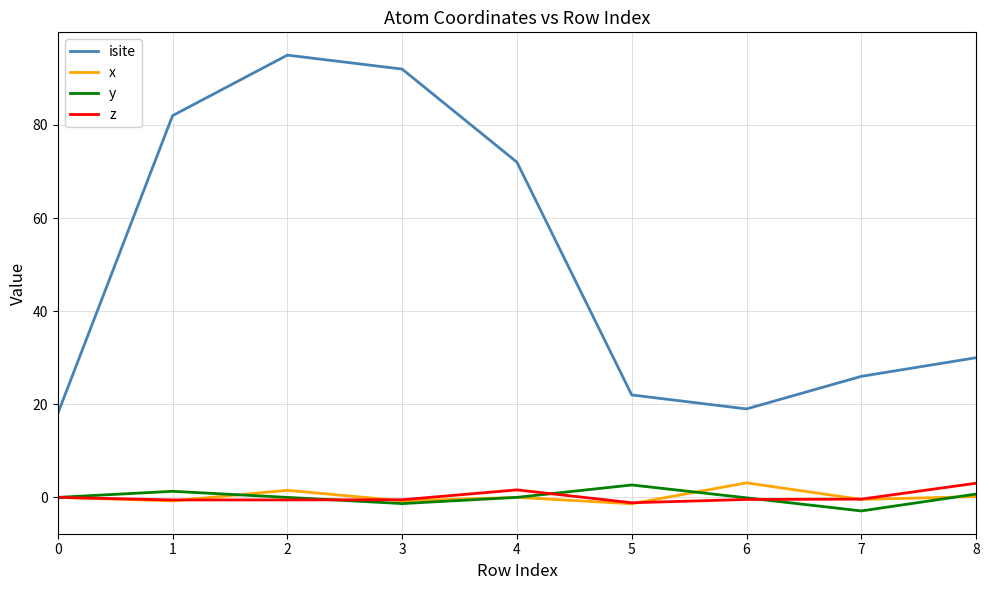

True or false: x and isite intersect in this chart.

False